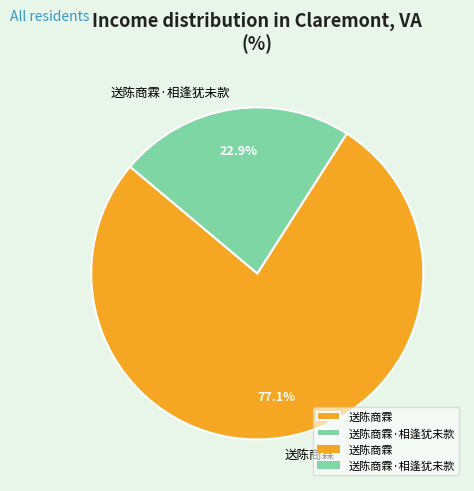

Rank the categories by value from highest to lowest.

送陈商霖, 送陈商霖·相逢犹未款